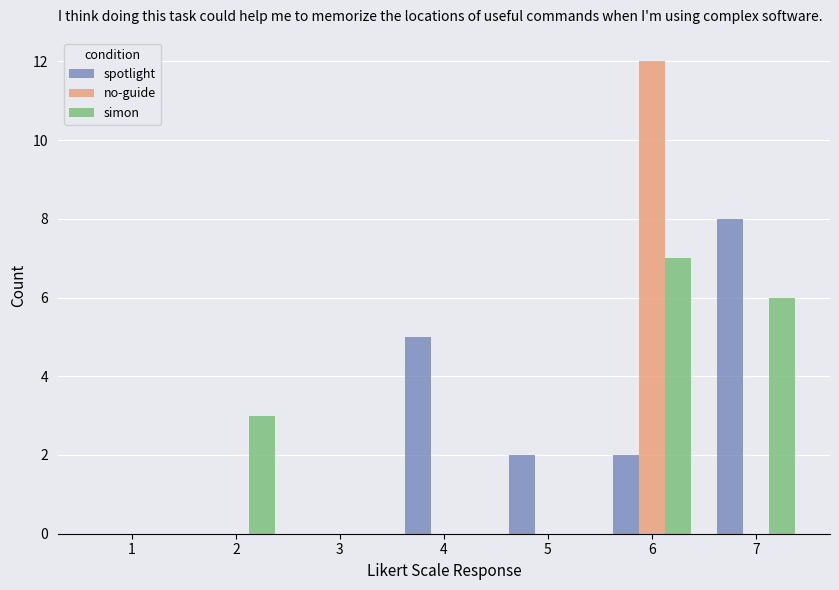

How many distinct data groups are displayed?

3